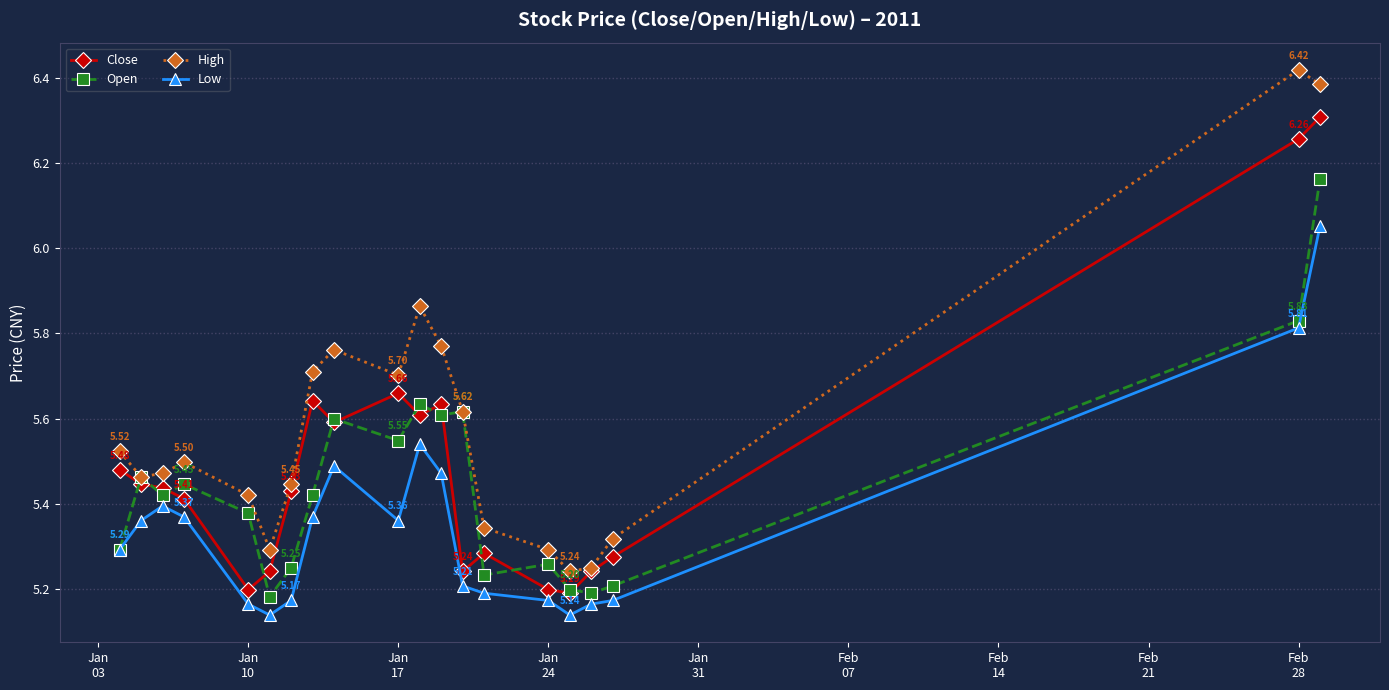

Rank the series by their average value, from highest to lowest.

High, Close, Open, Low